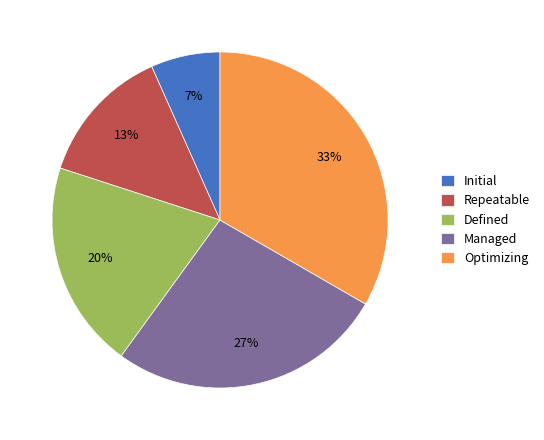

Combined, do Initial and Defined account for over 50%?

No